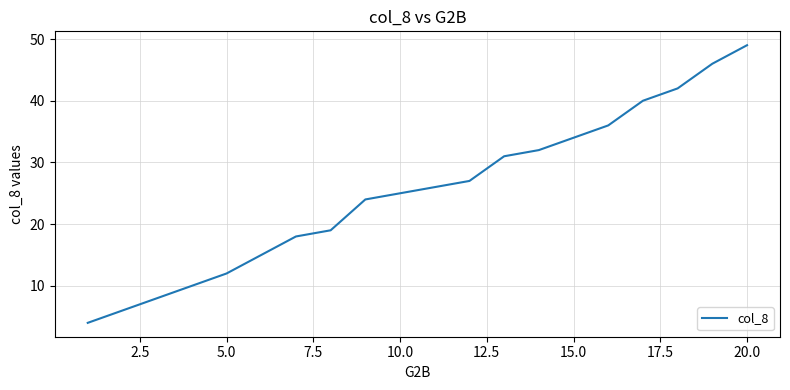

True or false: there are more than 2 points higher than both neighbors.

False